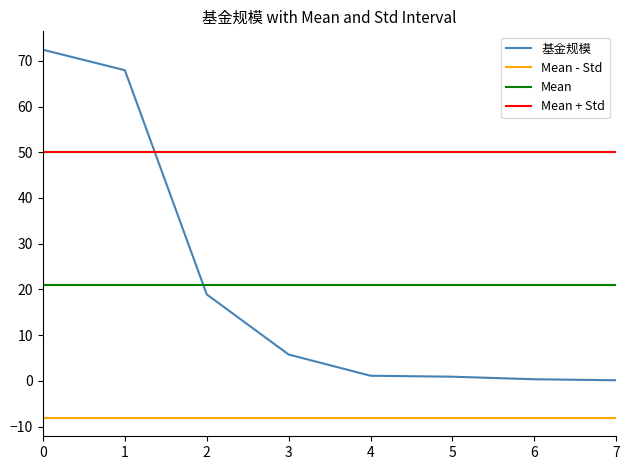

The value of 基金规模 at 2 is 6.3. True or false?

False